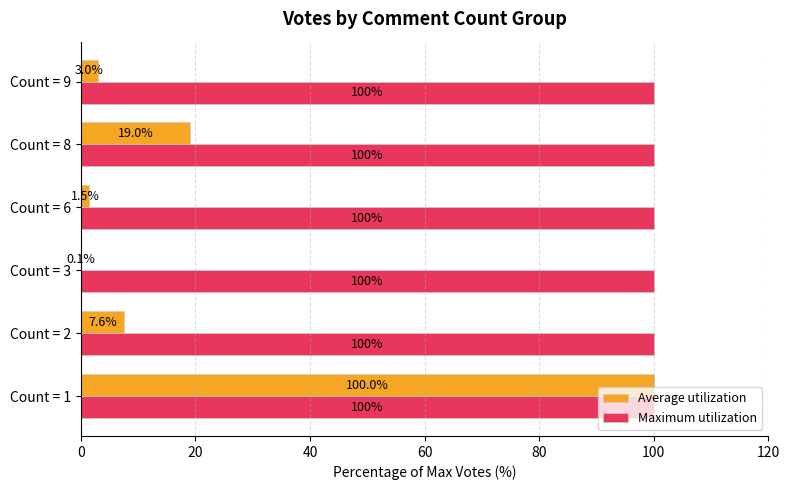

At which category is the sum across all series the highest?

Count = 1